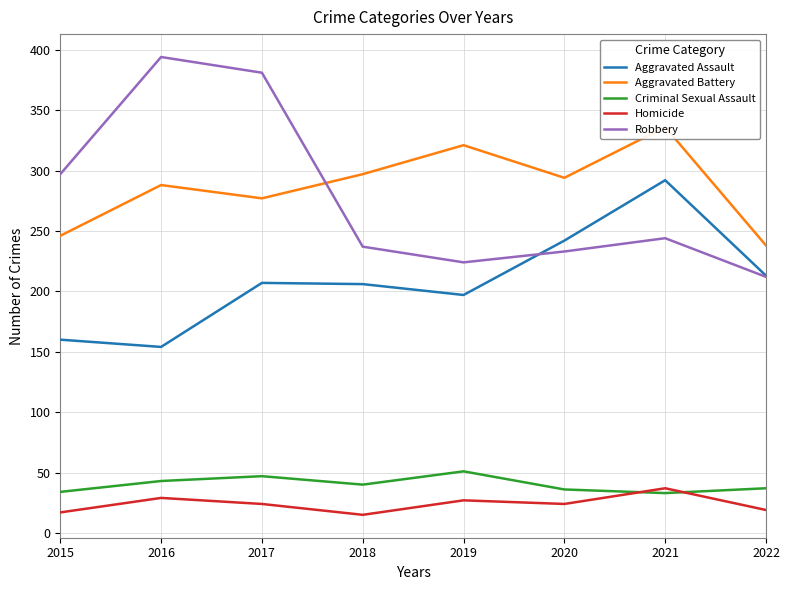

After their last crossing, which series has the higher values: Criminal Sexual Assault or Homicide?

Criminal Sexual Assault